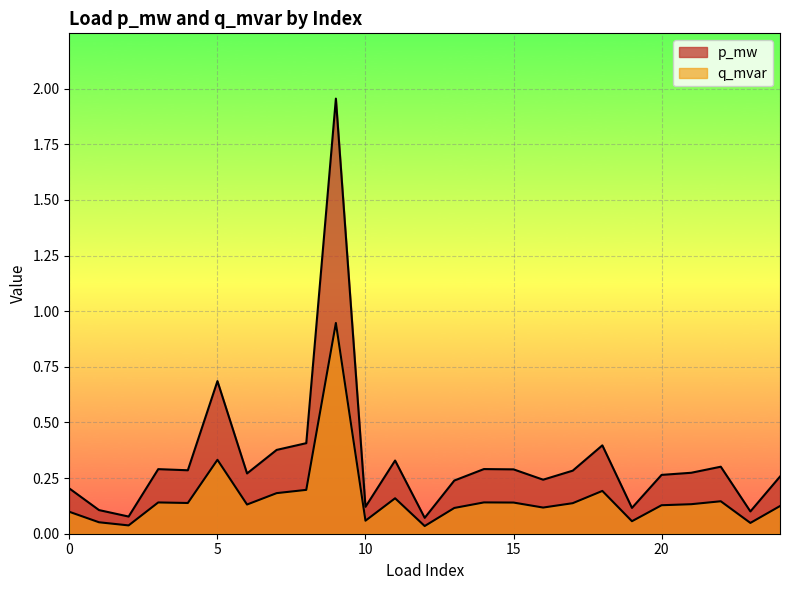

What is the sum of all q_mvar values?

4.0